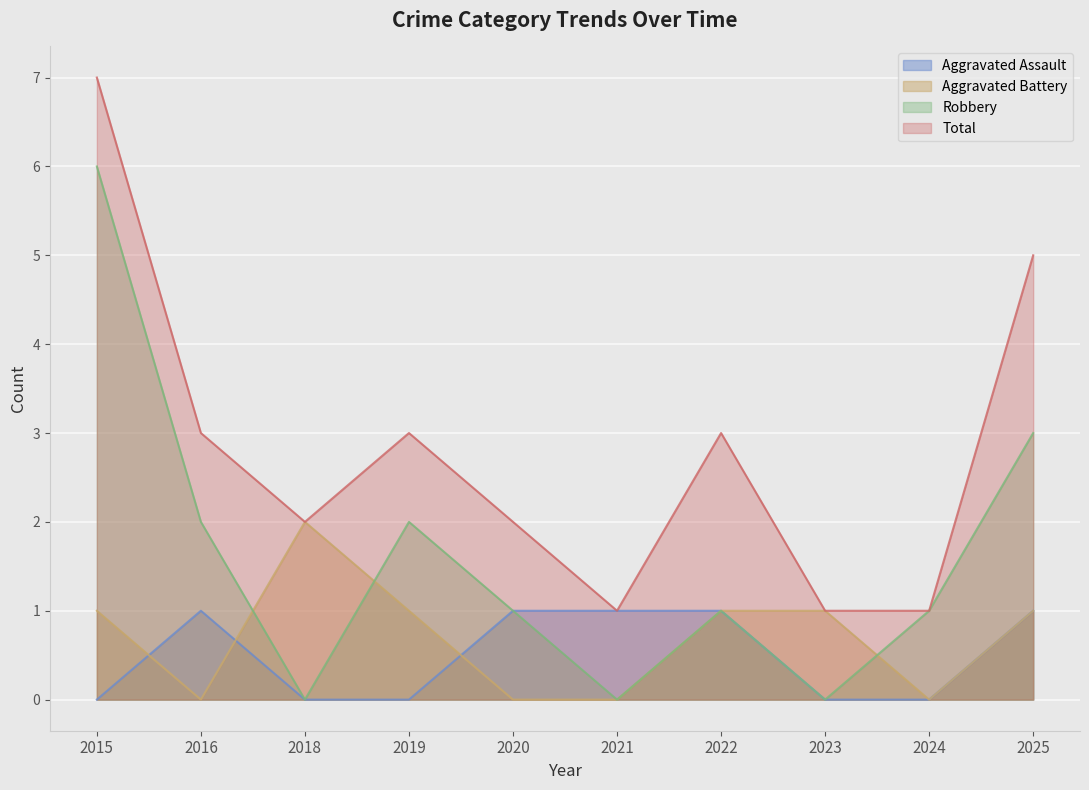

What is the maximum value shown in the chart?

7